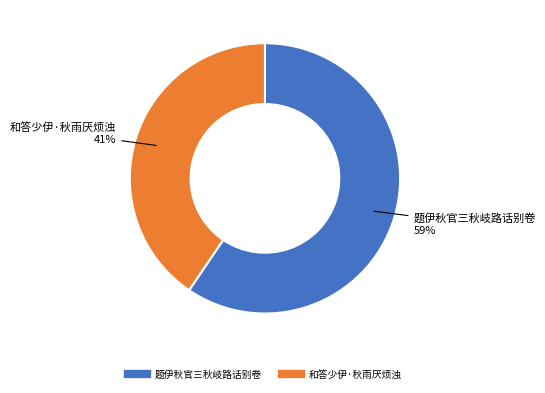

To the nearest percent, what is the combined percentage of 和答少伊·秋雨厌烦浊 and 题伊秋官三秋岐路话别卷?

100%